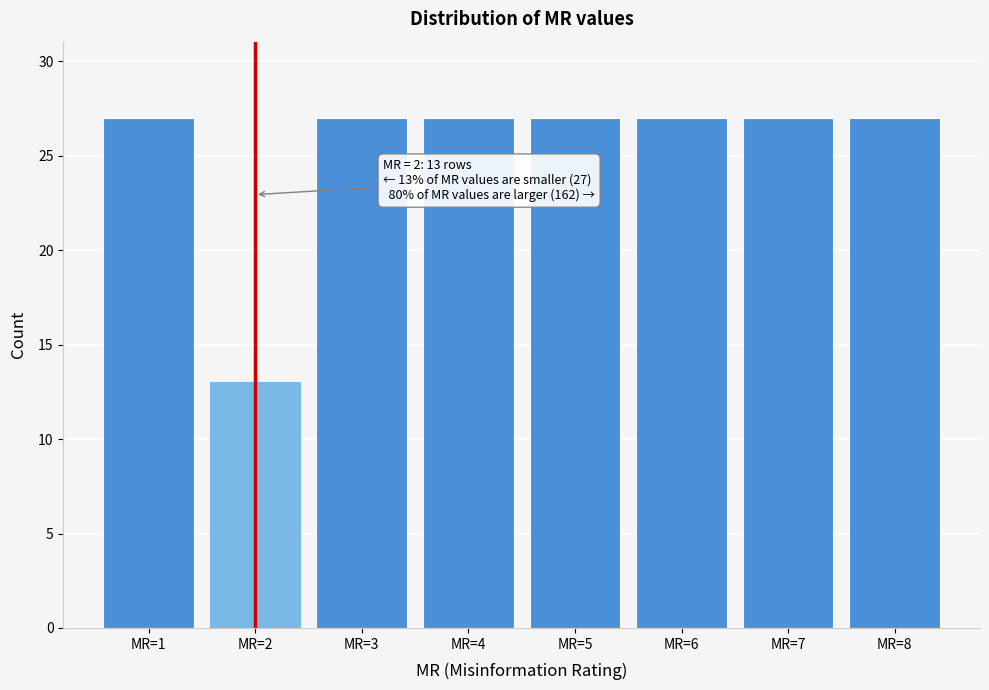

Reading left to right, extract all data points from this chart.

MR=1=27	MR=2=13	MR=3=27	MR=4=27	MR=5=27	MR=6=27	MR=7=27	MR=8=27